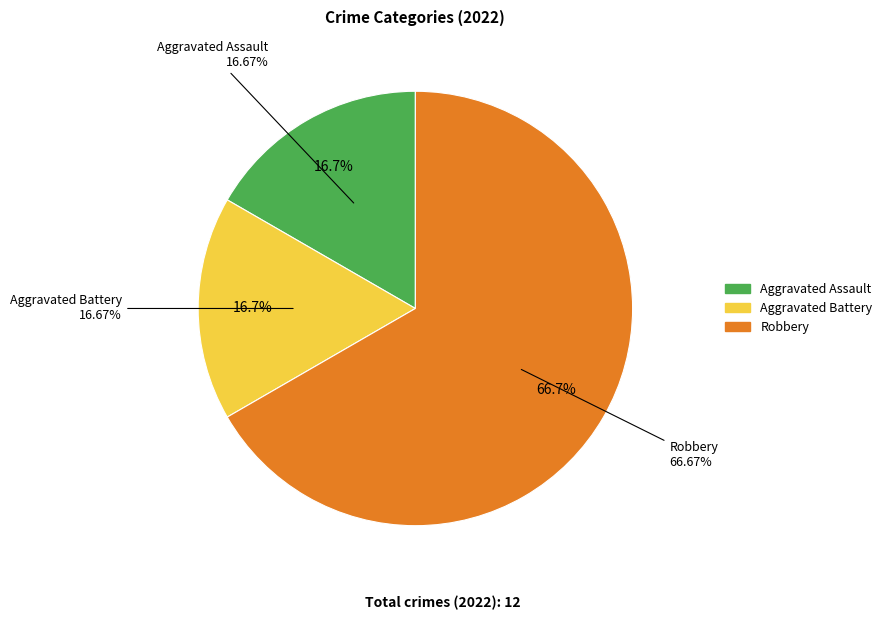

Combined, do Robbery and Aggravated Assault account for over 50%?

Yes